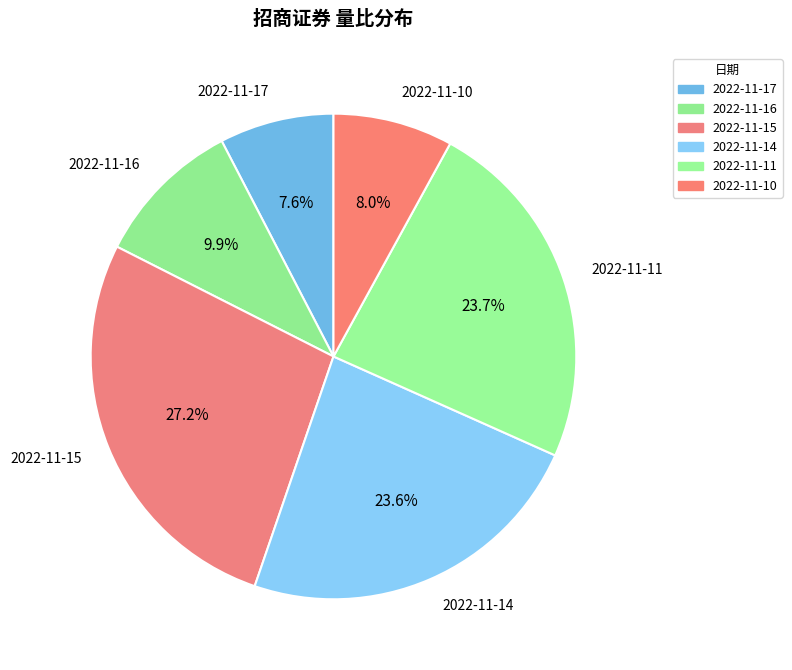

The 2022-11-15 slice represents 41% of the pie. True or false?

False